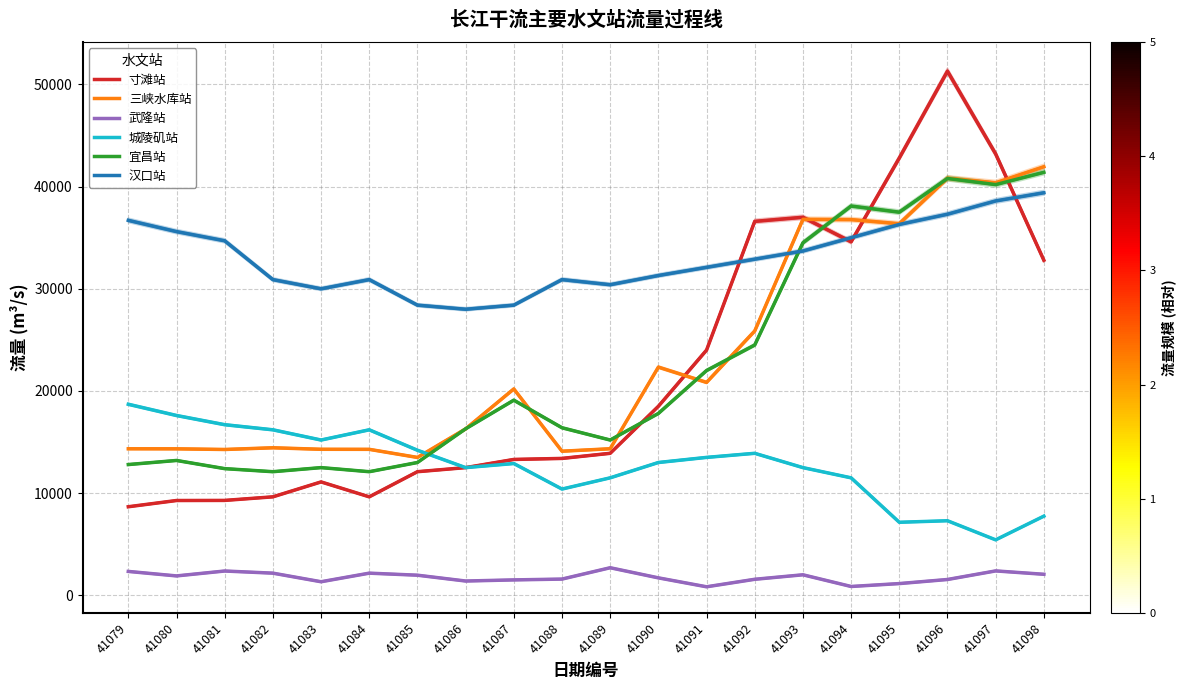

What is the average value of the 武隆站 series?

1780